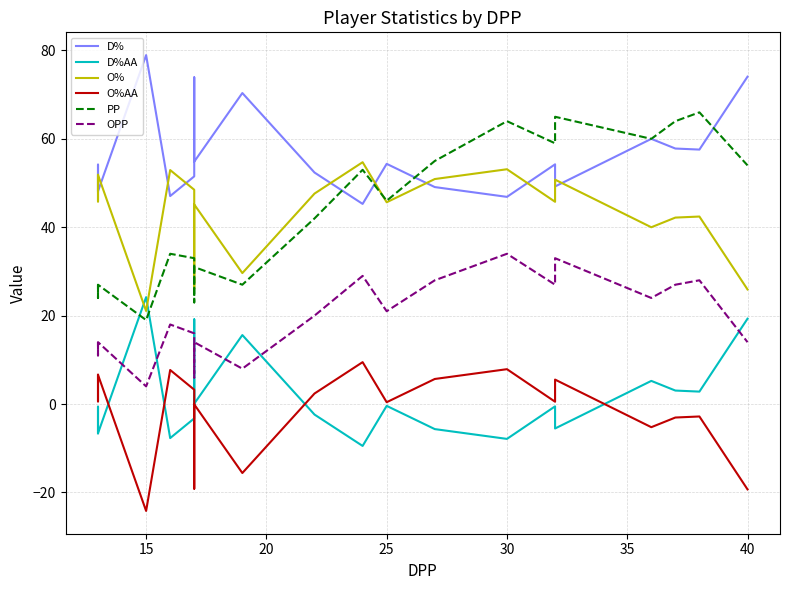

The D%AA series shows -5.1 at 10. True or false?

False